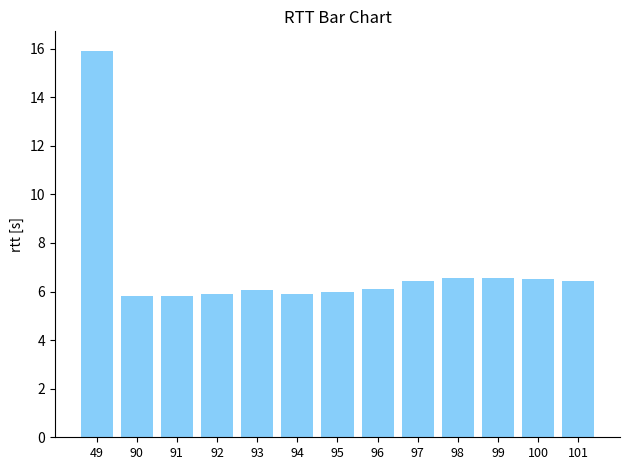

What is the change in value from 94 to 96?

+0.2